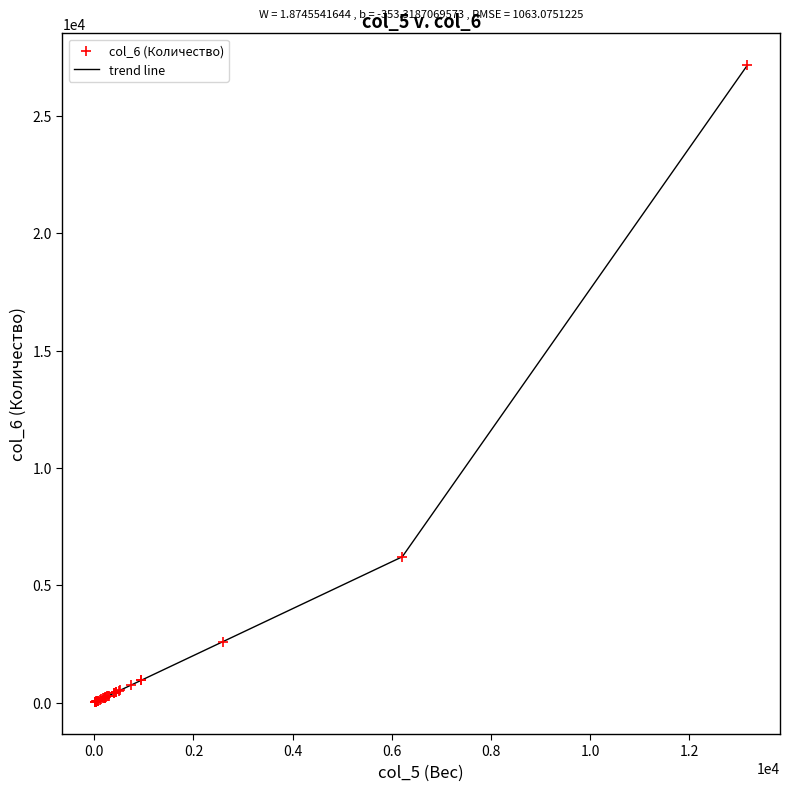

What is the difference between the maximum and minimum values?

27144.6